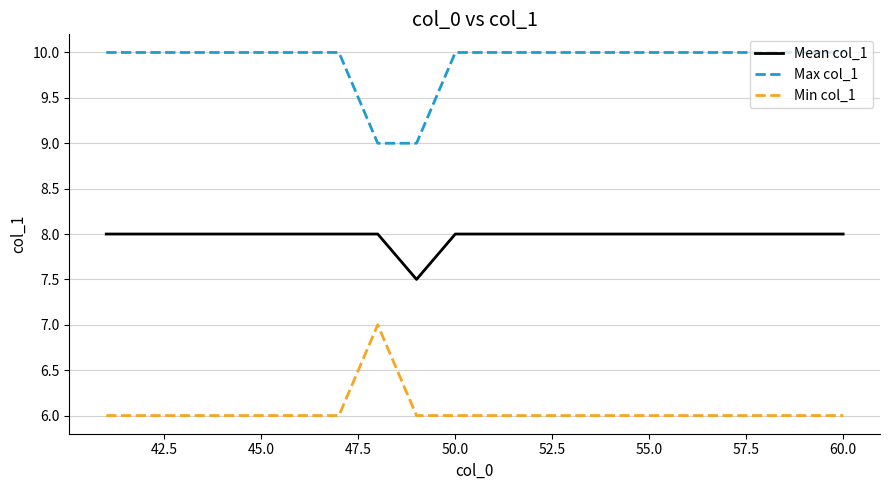

True or false: Min col_1 and Mean col_1 intersect in this chart.

False